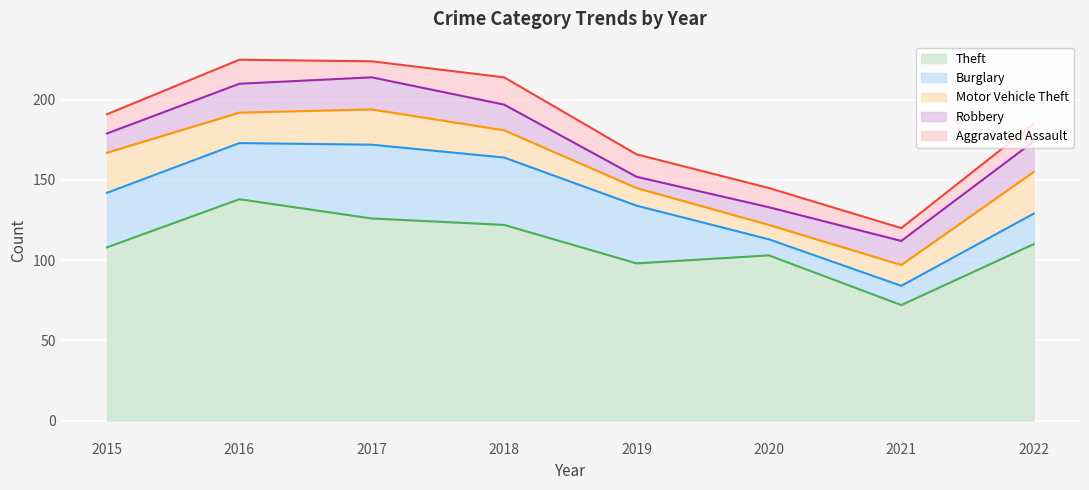

How many values in the Robbery series exceed 16?

3